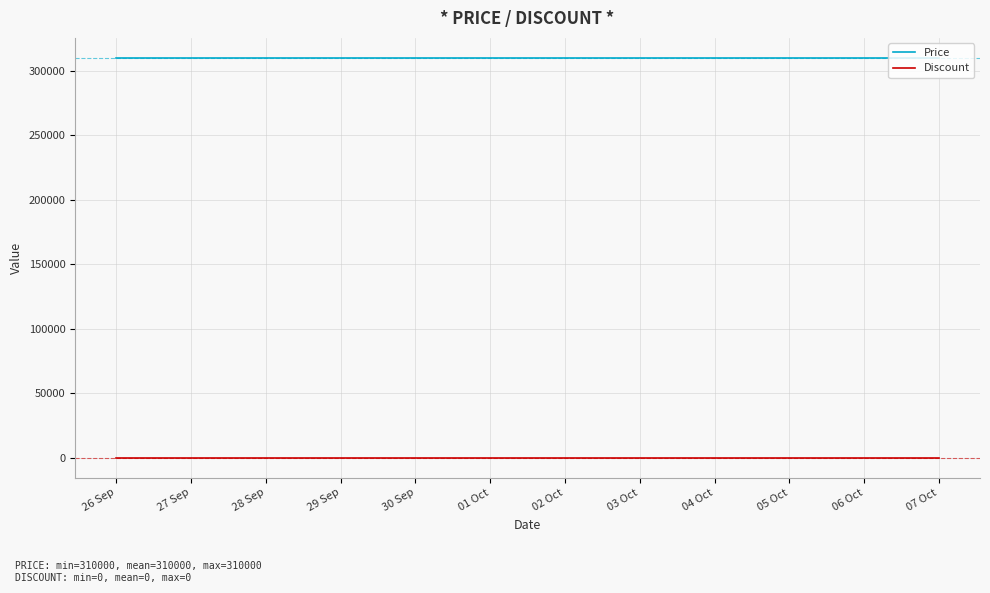

What is the spread (max minus min) of values at 02 Oct?

310000